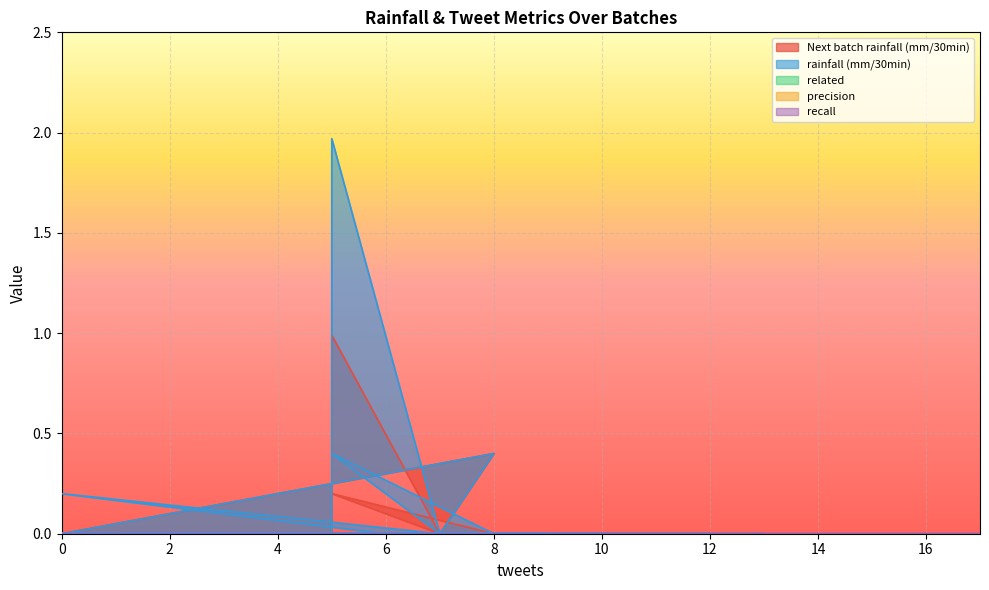

Reading left to right, transcribe all the data shown in this chart.

Next batch rainfall (mm/30min): 3=0.0	7=0.0	0=0.0	6=0.0	9=0.0	6=0.0	1=0.0	7=0.0	8=0.4	0=0.0	6=0.0	12=0.0	6=0.0	6=0.0	3=0.0	17=0.0	5=0.0	0=0.0	10=0.0	6=0.0	5=0.0	5=1.0	7=0.0	0=0.0	0=0.0	13=0.0	1=0.0	7=0.0	3=0.0	0=0.0	9=0.0	7=0.0	5=0.2	8=0.0	5=0.0	0=0.0	1=0.0	1=0.0	5=0.0	8=0.0
rainfall (mm/30min): 3=0.0	7=0.0	0=0.2	6=0.0	9=0.0	6=0.0	1=0.0	7=0.0	8=0.4	0=0.0	6=0.0	12=0.0	6=0.0	6=0.0	3=0.0	17=0.0	5=0.0	0=0.0	10=0.0	6=0.0	5=0.0	5=2.0	7=0.0	0=0.0	0=0.0	13=0.0	1=0.0	7=0.0	3=0.0	0=0.0	9=0.0	7=0.0	5=0.4	8=0.0	5=0.0	0=0.0	1=0.0	1=0.0	5=0.0	8=0.0
related: 3=0.0	7=0.0	0=0.0	6=0.0	9=0.0	6=0.0	1=0.0	7=0.0	8=0.0	0=0.0	6=0.0	12=0.0	6=0.0	6=0.0	3=0.0	17=0.0	5=0.0	0=0.0	10=0.0	6=0.0	5=0.0	5=0.0	7=0.0	0=0.0	0=0.0	13=0.0	1=0.0	7=0.0	3=0.0	0=0.0	9=0.0	7=0.0	5=0.0	8=0.0	5=0.0	0=0.0	1=0.0	1=0.0	5=0.0	8=0.0
precision: 3=0.0	7=0.0	0=0.0	6=0.0	9=0.0	6=0.0	1=0.0	7=0.0	8=0.0	0=0.0	6=0.0	12=0.0	6=0.0	6=0.0	3=0.0	17=0.0	5=0.0	0=0.0	10=0.0	6=0.0	5=0.0	5=0.0	7=0.0	0=0.0	0=0.0	13=0.0	1=0.0	7=0.0	3=0.0	0=0.0	9=0.0	7=0.0	5=0.0	8=0.0	5=0.0	0=0.0	1=0.0	1=0.0	5=0.0	8=0.0
recall: 3=0.0	7=0.0	0=0.0	6=0.0	9=0.0	6=0.0	1=0.0	7=0.0	8=0.0	0=0.0	6=0.0	12=0.0	6=0.0	6=0.0	3=0.0	17=0.0	5=0.0	0=0.0	10=0.0	6=0.0	5=0.0	5=0.0	7=0.0	0=0.0	0=0.0	13=0.0	1=0.0	7=0.0	3=0.0	0=0.0	9=0.0	7=0.0	5=0.0	8=0.0	5=0.0	0=0.0	1=0.0	1=0.0	5=0.0	8=0.0